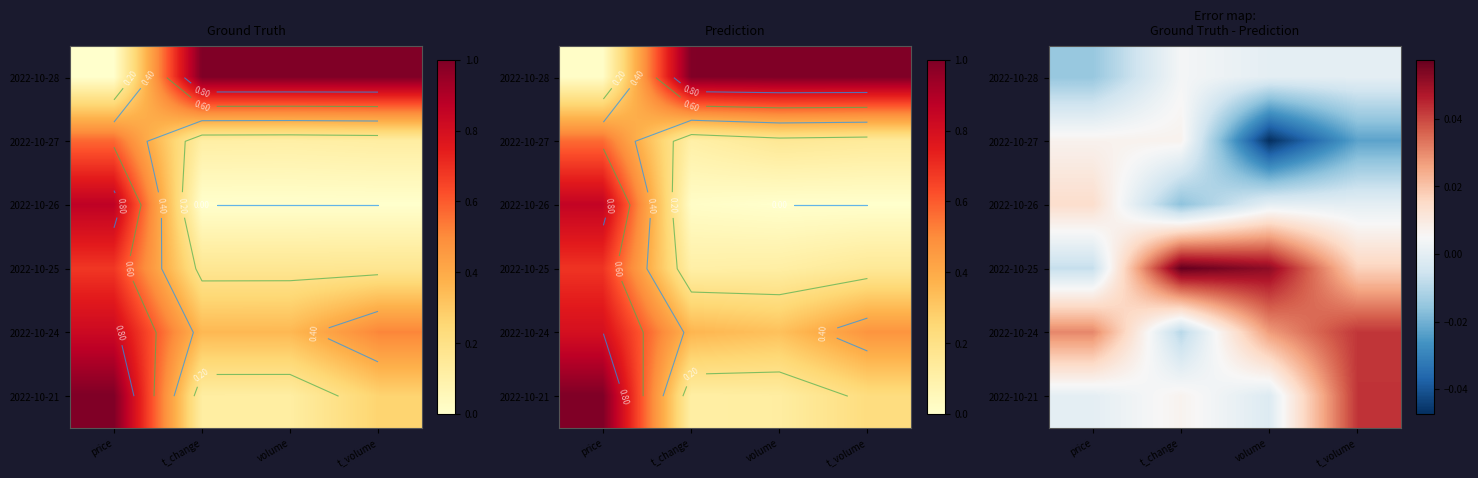

Between price and t_volume, which is larger?

t_volume